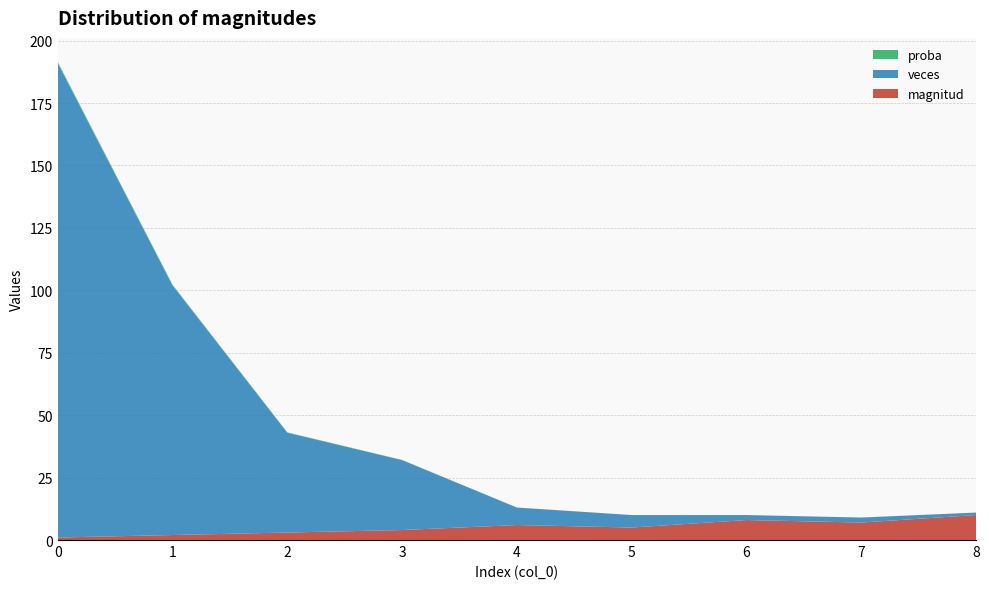

Reading left to right, transcribe all the data shown in this chart.

magnitud: 0=1.0	1=2.0	2=3.0	3=4.0	4=6.0	5=5.0	6=8.0	7=7.0	8=10.0
veces: 0=190.0	1=100.0	2=40.0	3=28.0	4=7.0	5=5.0	6=2.0	7=2.0	8=1.0
proba: 0=0.5	1=0.3	2=0.1	3=0.1	4=0.0	5=0.0	6=0.0	7=0.0	8=0.0